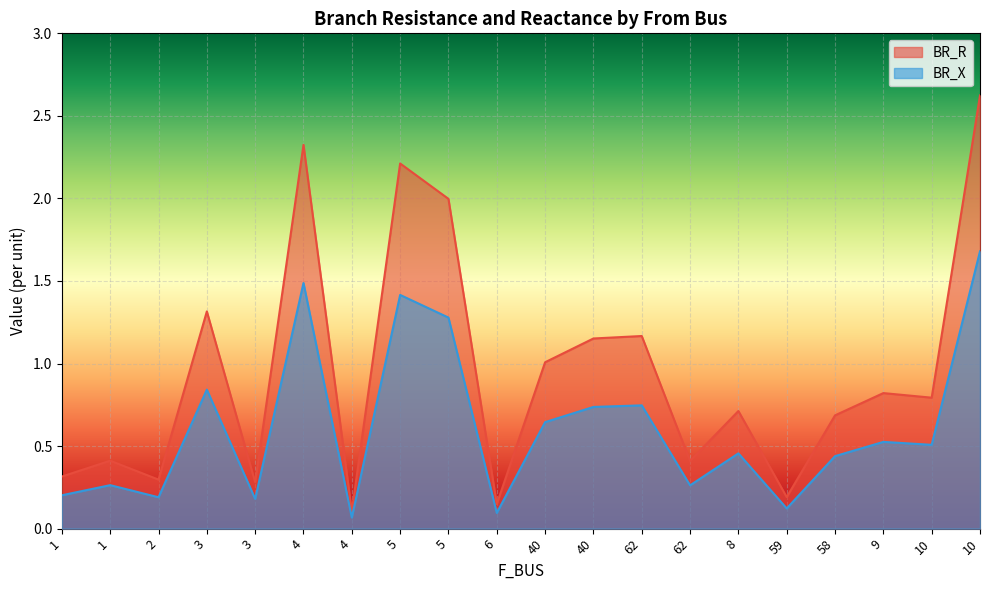

Reading right to left, list all the values displayed in this chart.

BR_R: 10=2.6	10=0.8	9=0.8	58=0.7	59=0.2	8=0.7	62=0.4	62=1.2	40=1.2	40=1.0	6=0.1	5=2.0	5=2.2	4=0.1	4=2.3	3=0.3	3=1.3	2=0.3	1=0.4	1=0.3
BR_X: 10=1.7	10=0.5	9=0.5	58=0.4	59=0.1	8=0.5	62=0.3	62=0.7	40=0.7	40=0.6	6=0.1	5=1.3	5=1.4	4=0.1	4=1.5	3=0.2	3=0.8	2=0.2	1=0.3	1=0.2